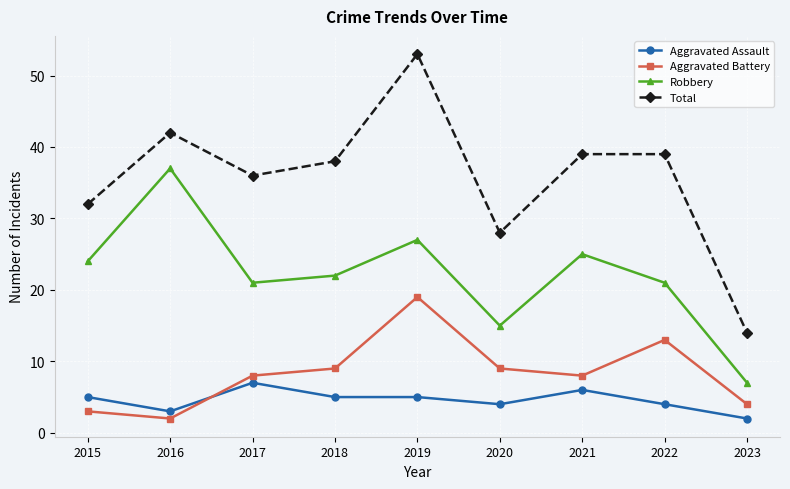

Rank the series by their maximum value, from lowest to highest.

Aggravated Assault, Aggravated Battery, Robbery, Total